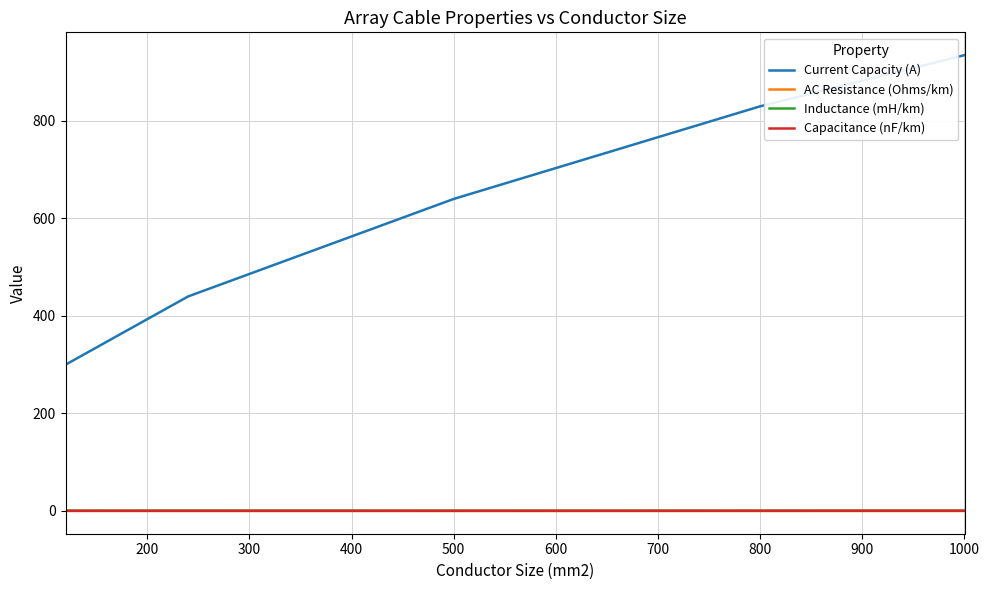

What is the maximum value shown in the chart?

935.0